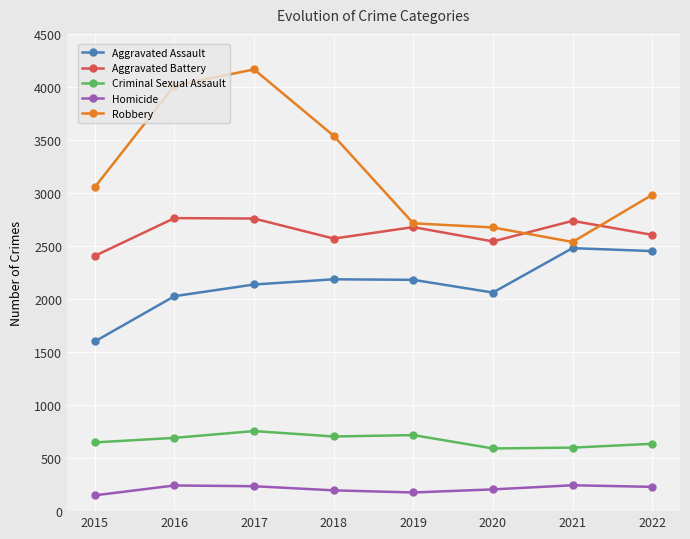

Which series has the largest total across all categories?

Robbery